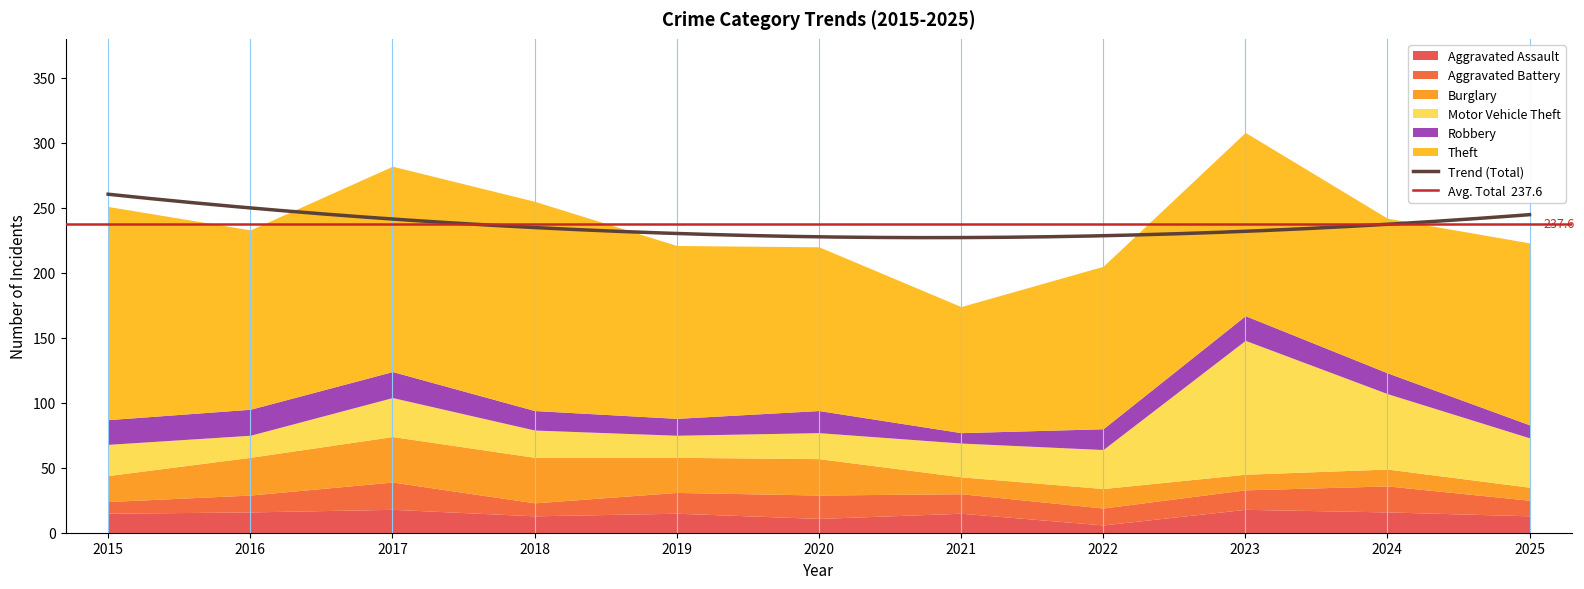

Where is Aggravated Assault nearest to the value 12?

2018